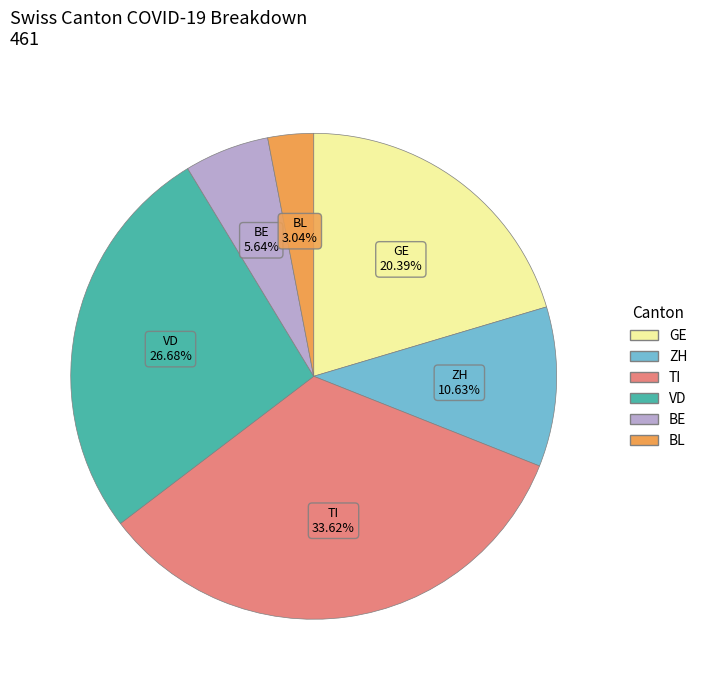

How many segments does this pie chart have?

6